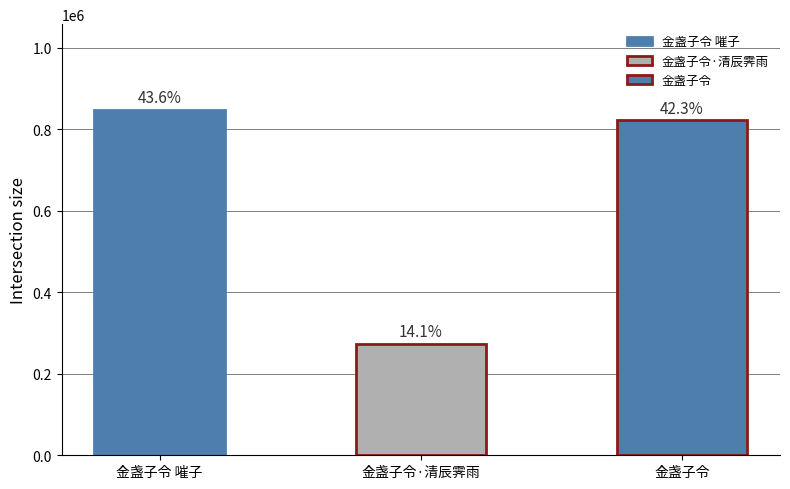

What is the approximate value at 金盏子令·清辰霁雨?

274063